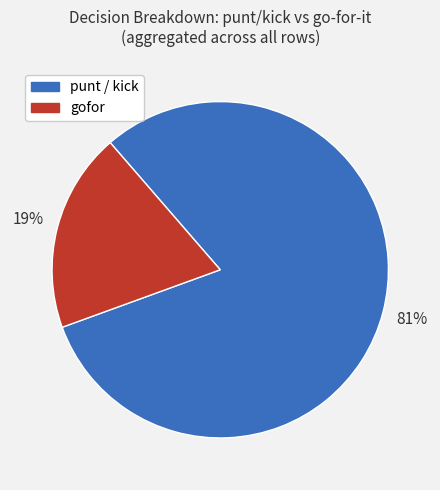

To the nearest percent, what is the average slice percentage?

50%